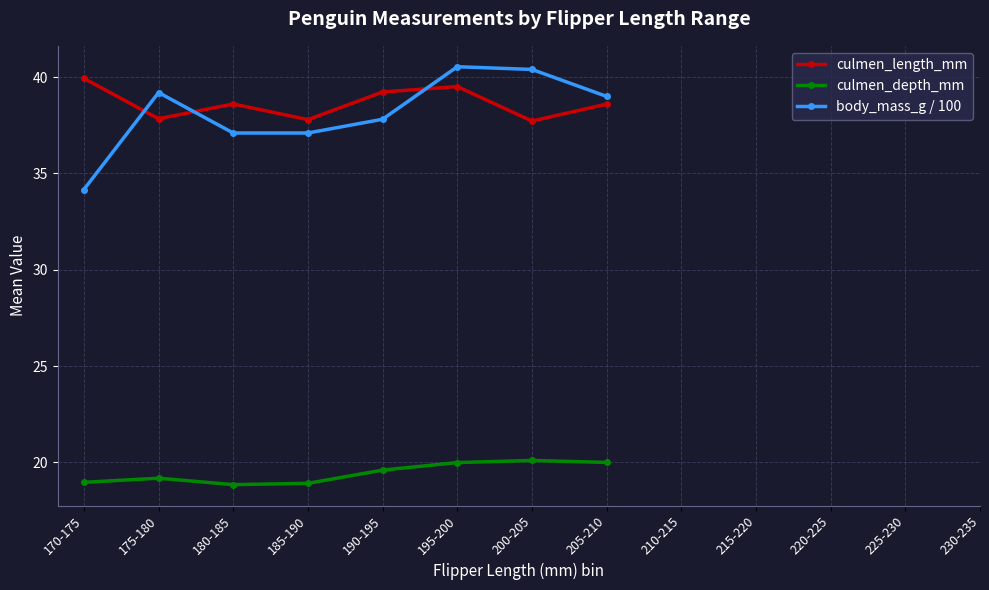

What is the greatest value displayed?

40.5